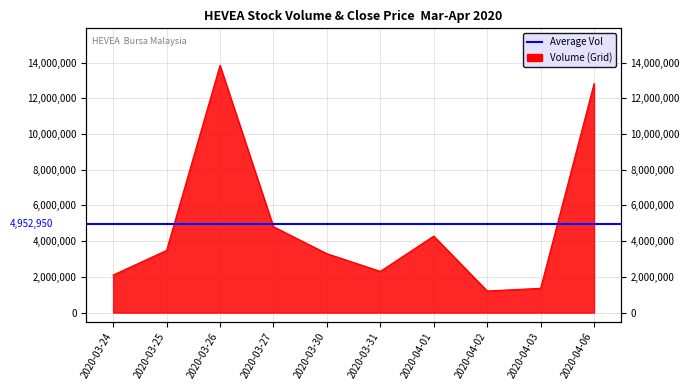

How many points are higher than both their immediate neighbors (excluding endpoints)?

2